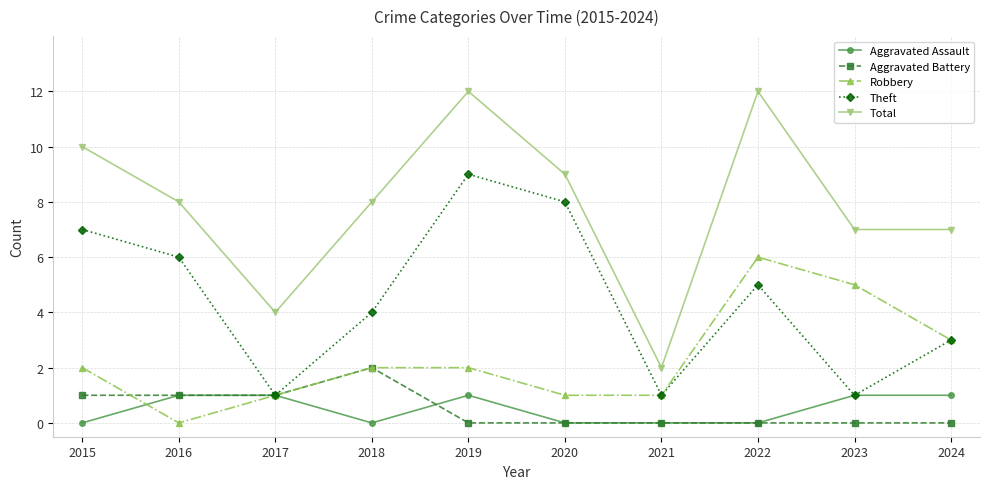

True or false: Aggravated Battery has more than 0 points higher than both neighbors.

True